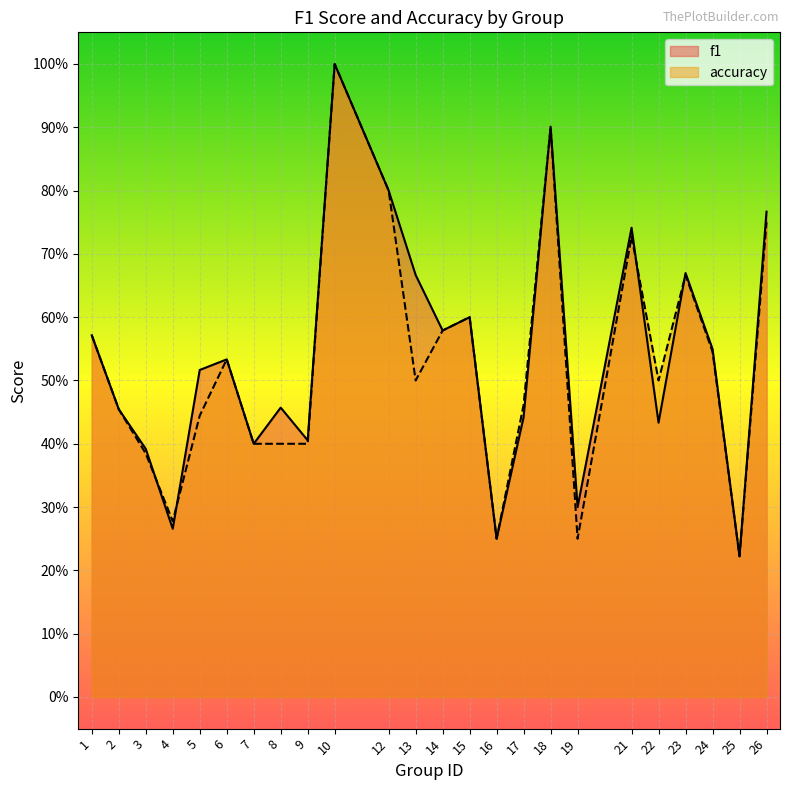

What is the difference between the f1 values at 3 and 17?

0.1